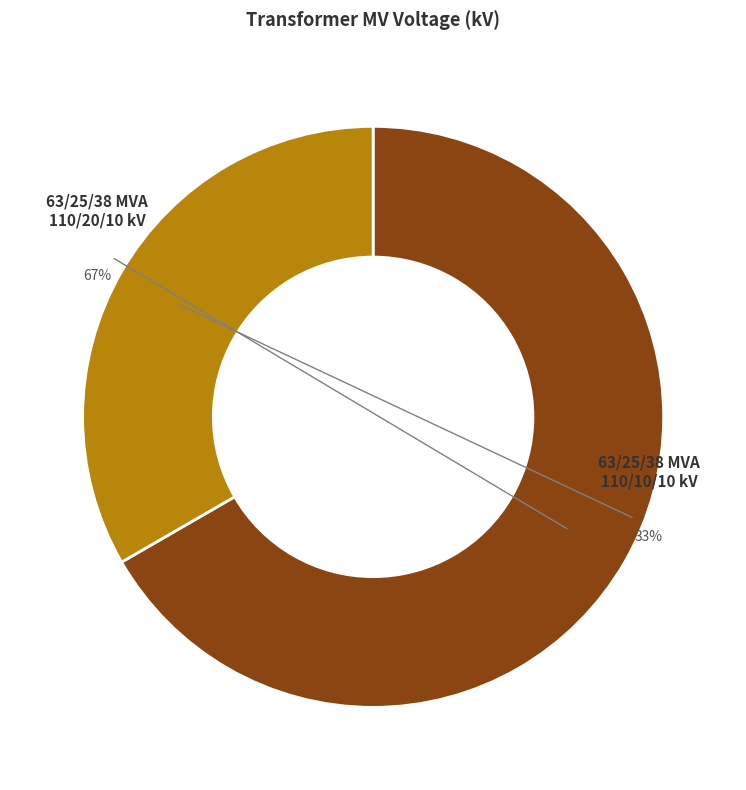

What is the ratio of the value at 63/25/38 MVA 110/10/10 kV to the value at 63/25/38 MVA 110/20/10 kV?

0.5